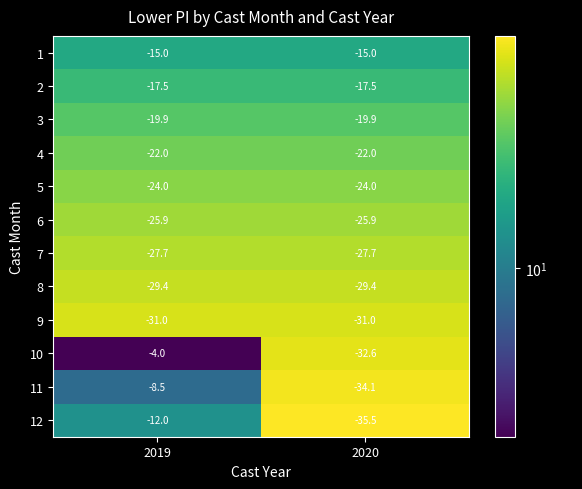

At which category is the sum across all series the highest?

2019